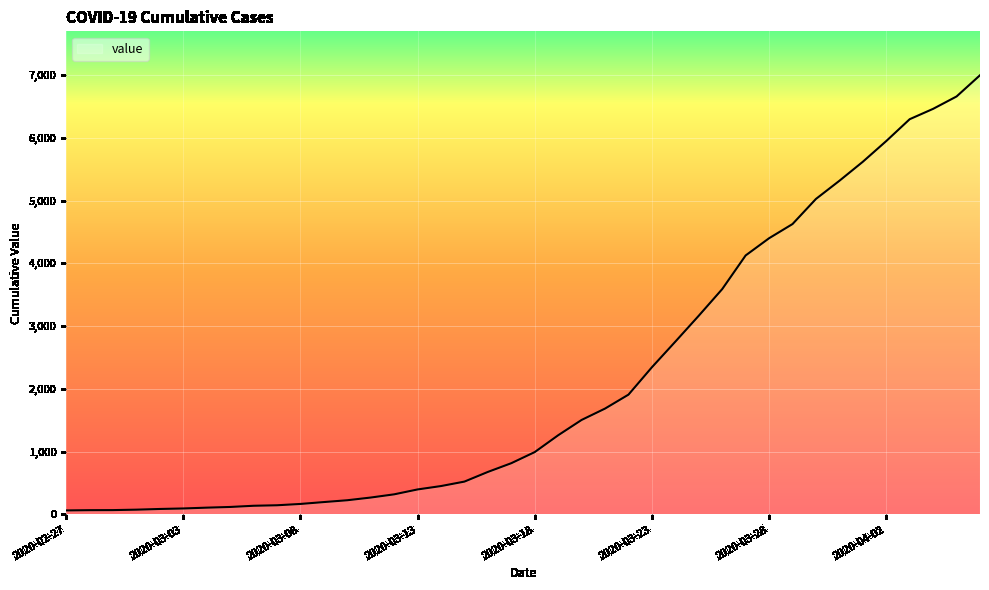

What is the maximum value shown in the chart?

6995